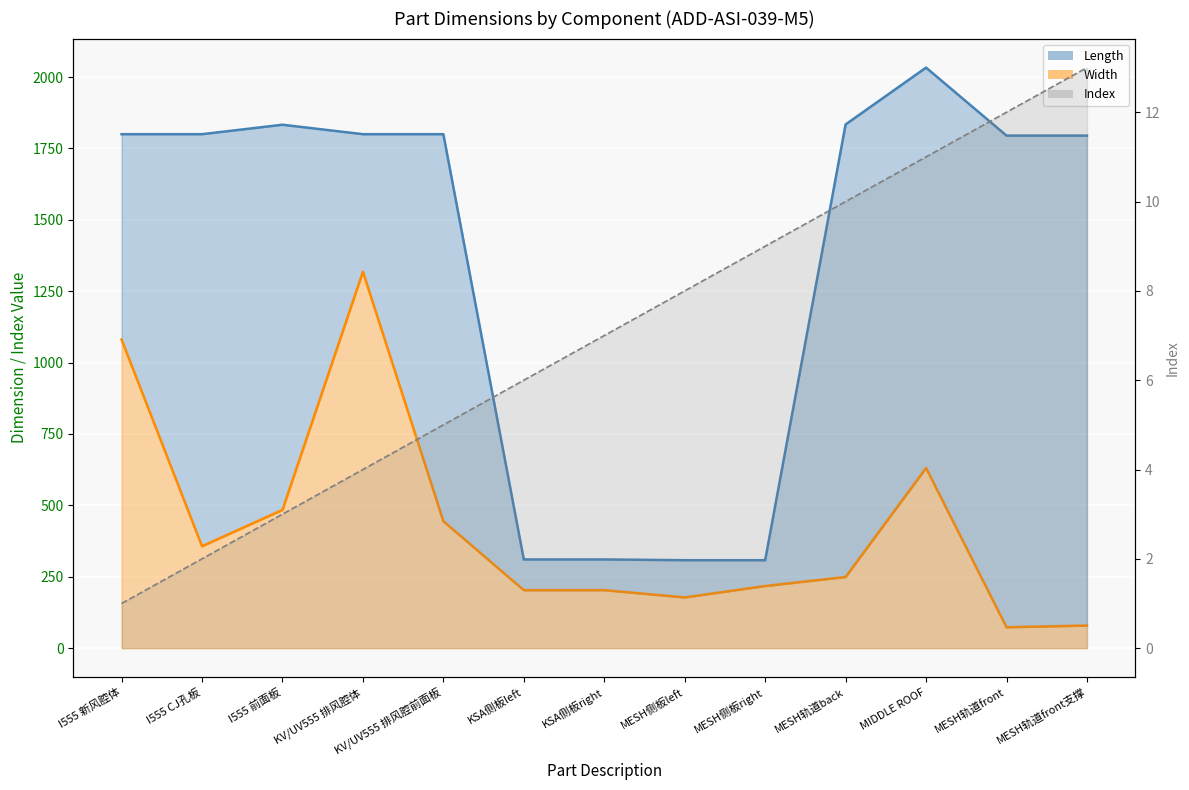

True or false: Width (line) and Index (line) intersect in this chart.

False